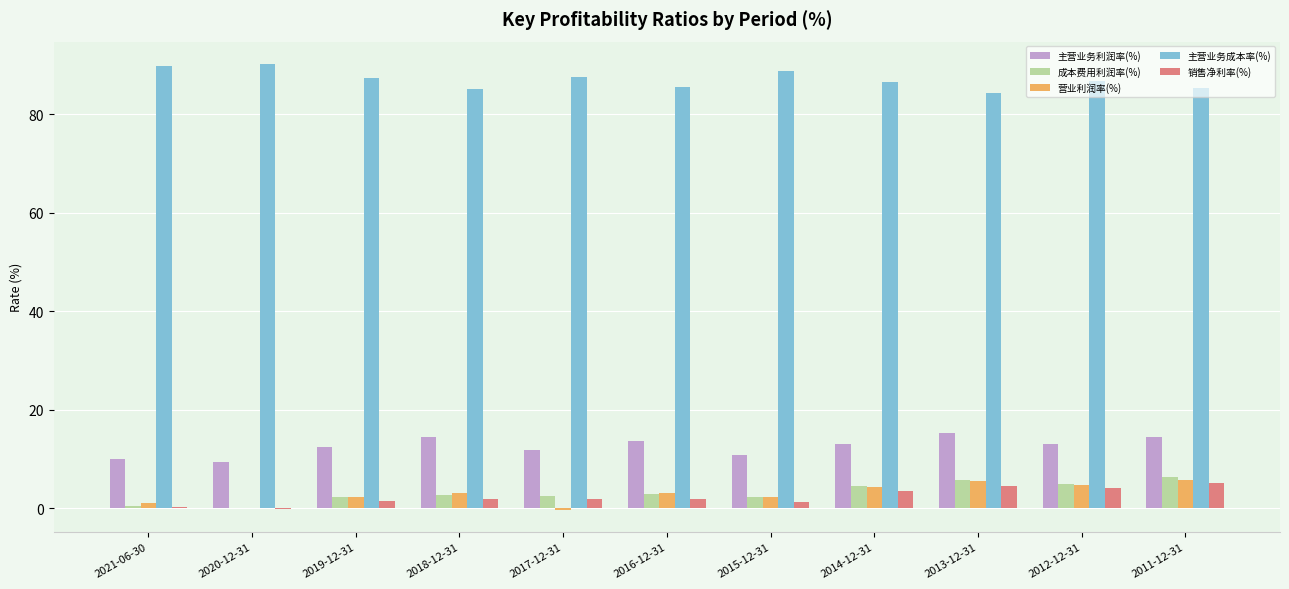

At which label does 销售净利率(%) first exceed 1?

2019-12-31